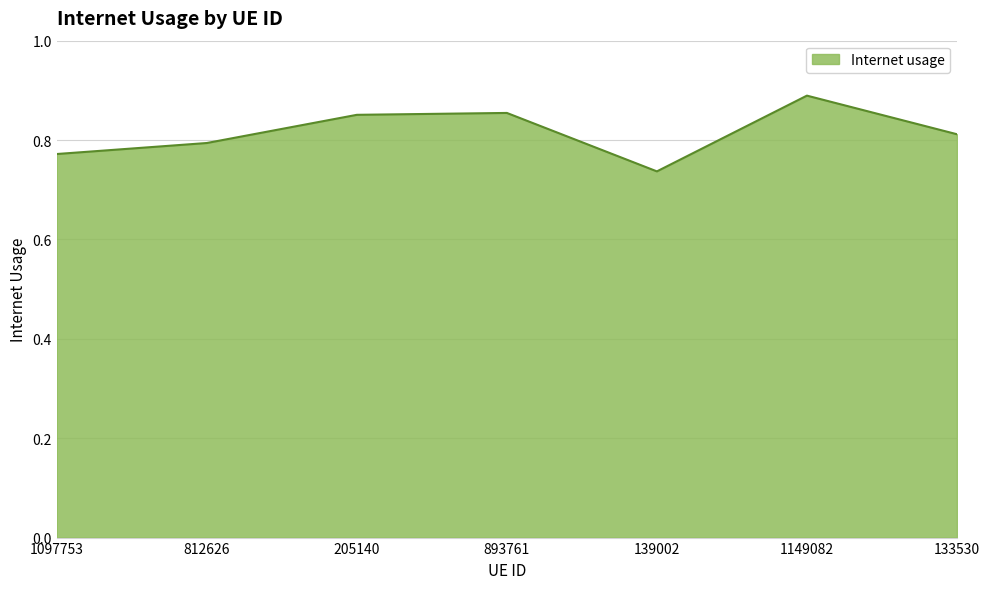

What position from the left is 1149082?

6